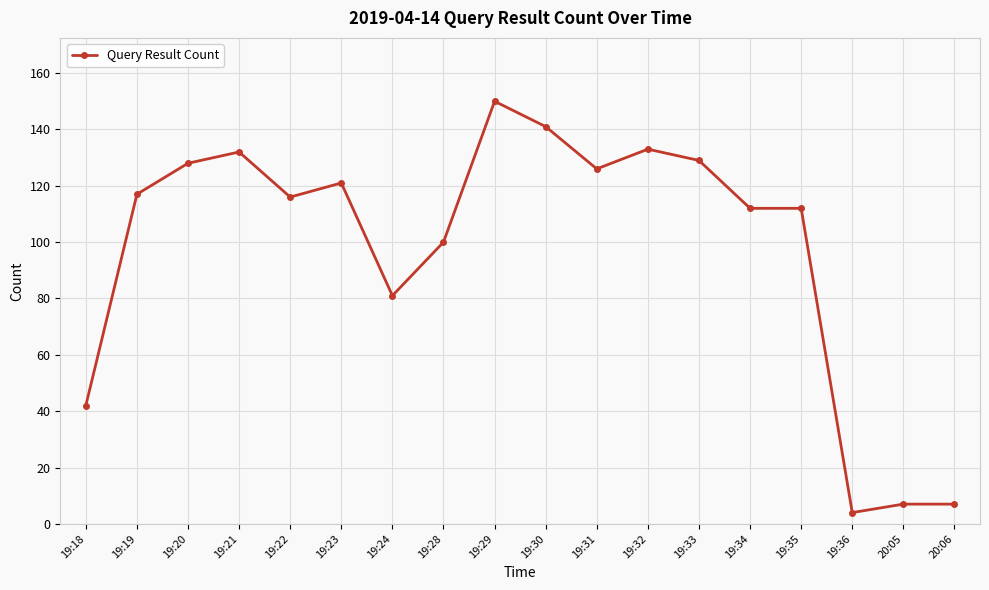

At which label is the value closest to 77?

19:24